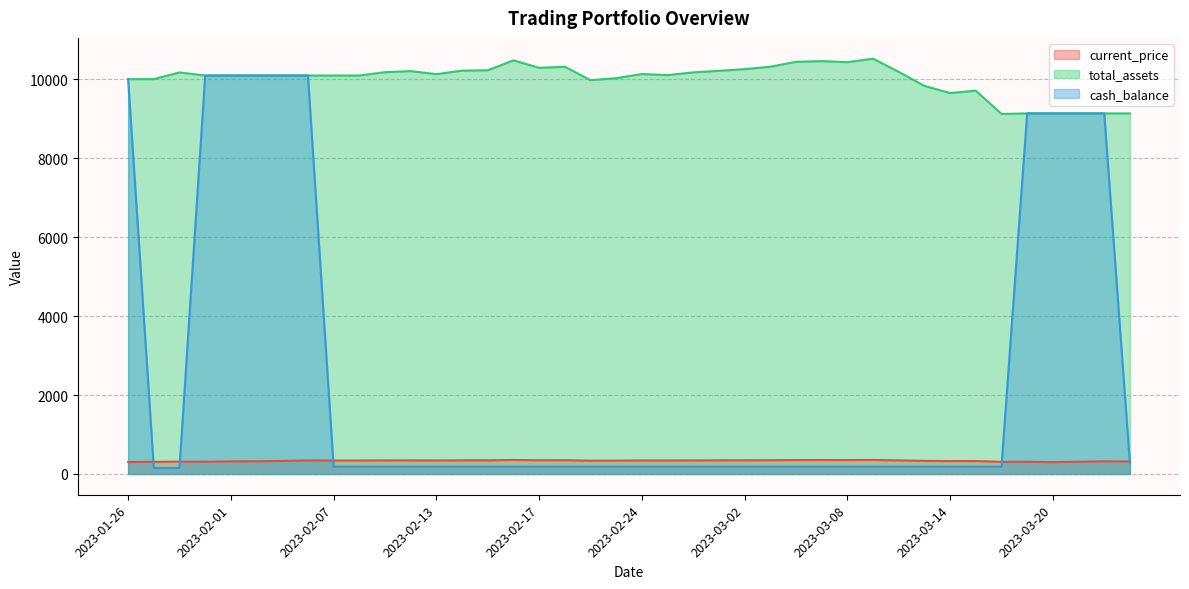

What is the average value of the total_assets series?

9999.3